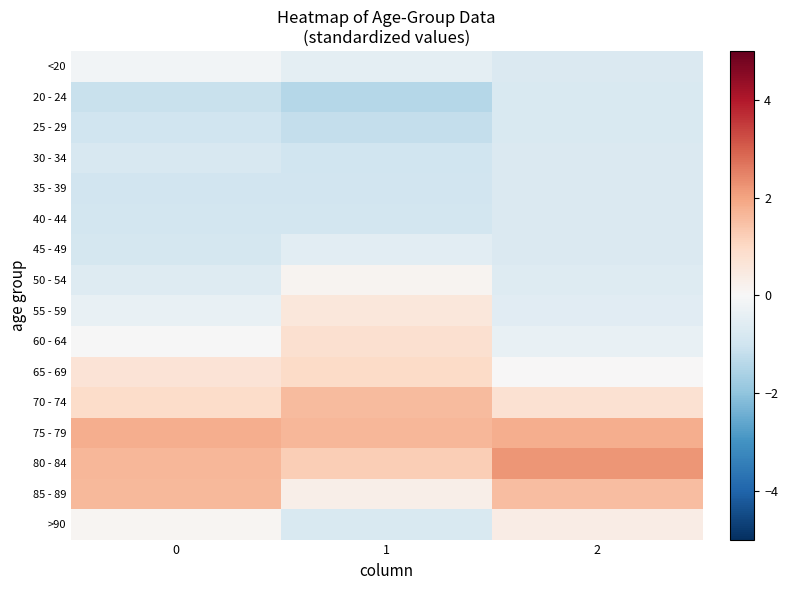

Reading left to right, what are all the values shown in this chart?

<20: 0=-0.1	1=-0.5	2=-0.7
20 - 24: 0=-1.1	1=-1.4	2=-0.8
25 - 29: 0=-1.0	1=-1.2	2=-0.8
30 - 34: 0=-0.8	1=-1.0	2=-0.7
35 - 39: 0=-0.9	1=-1.0	2=-0.7
40 - 44: 0=-0.9	1=-0.9	2=-0.7
45 - 49: 0=-0.9	1=-0.5	2=-0.7
50 - 54: 0=-0.6	1=0.1	2=-0.6
55 - 59: 0=-0.4	1=0.6	2=-0.5
60 - 64: 0=-0.0	1=0.8	2=-0.4
65 - 69: 0=0.7	1=1.0	2=0.0
70 - 74: 0=0.9	1=1.6	2=0.8
75 - 79: 0=1.8	1=1.7	2=1.8
80 - 84: 0=1.7	1=1.2	2=2.2
85 - 89: 0=1.6	1=0.3	2=1.6
>90: 0=0.1	1=-0.8	2=0.4